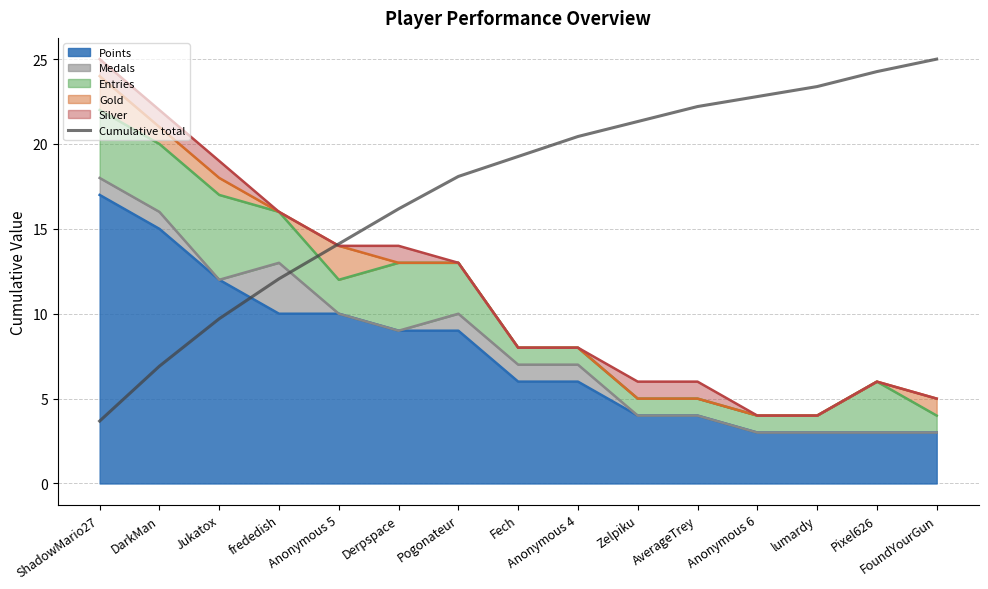

What is the average value?

17.3